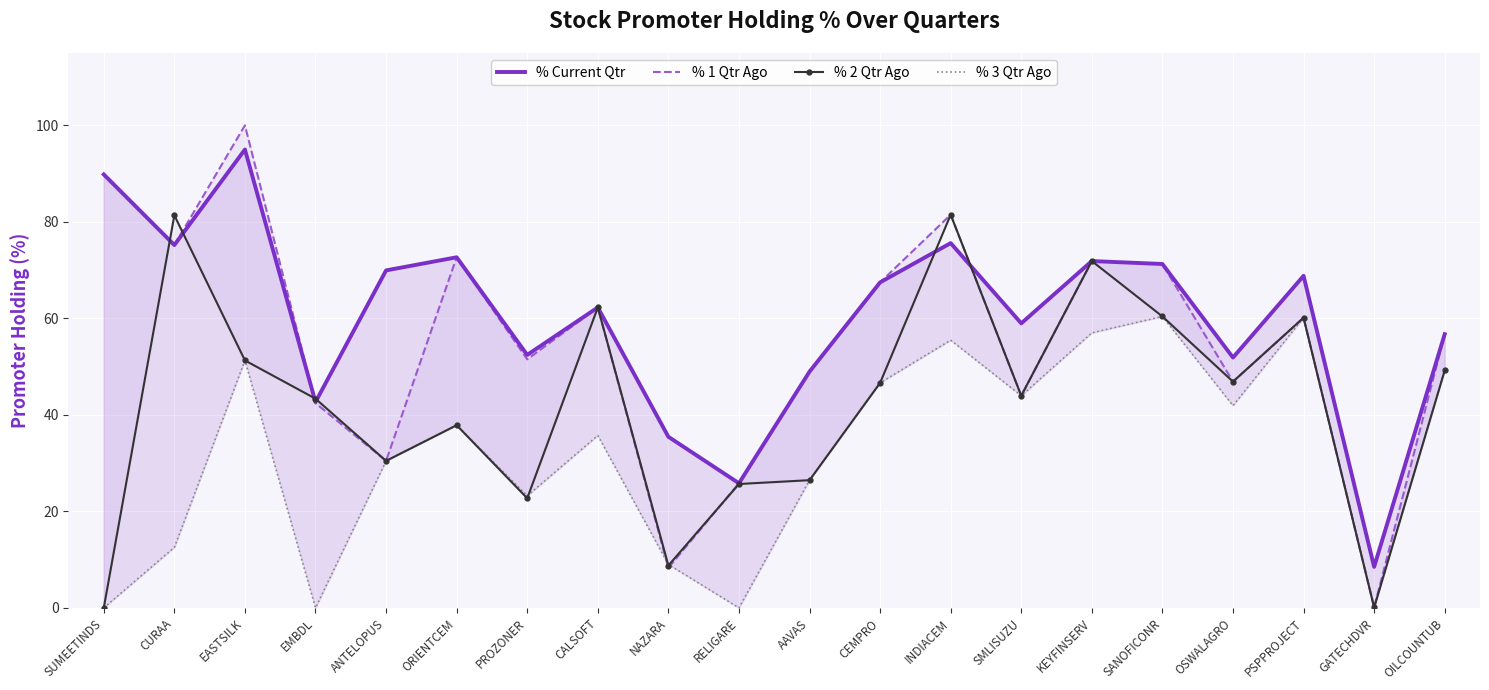

True or false: % 3 Qtr Ago and % Current Qtr intersect in this chart.

False